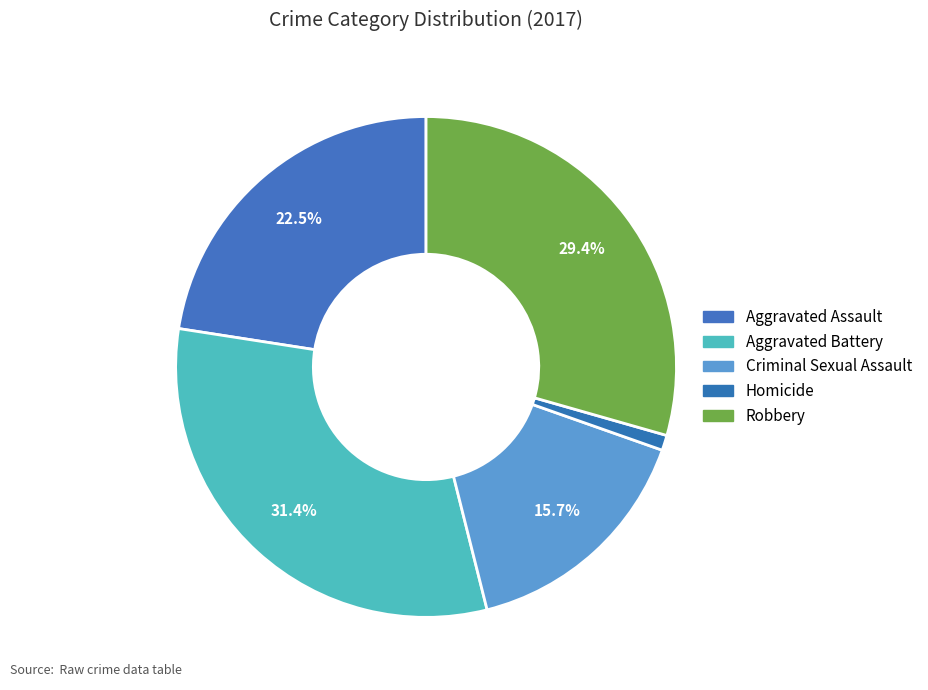

True or false: Criminal Sexual Assault accounts for 10% of the total.

False